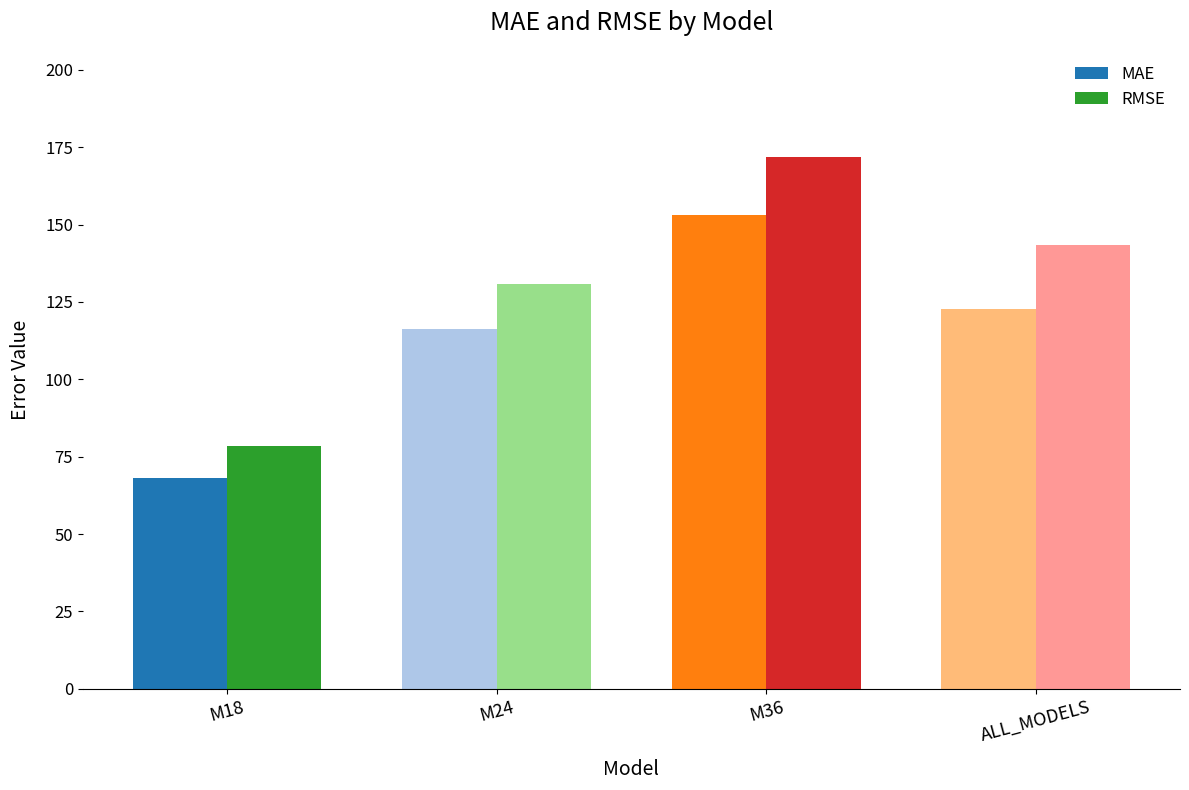

What is the greatest value displayed?

171.8